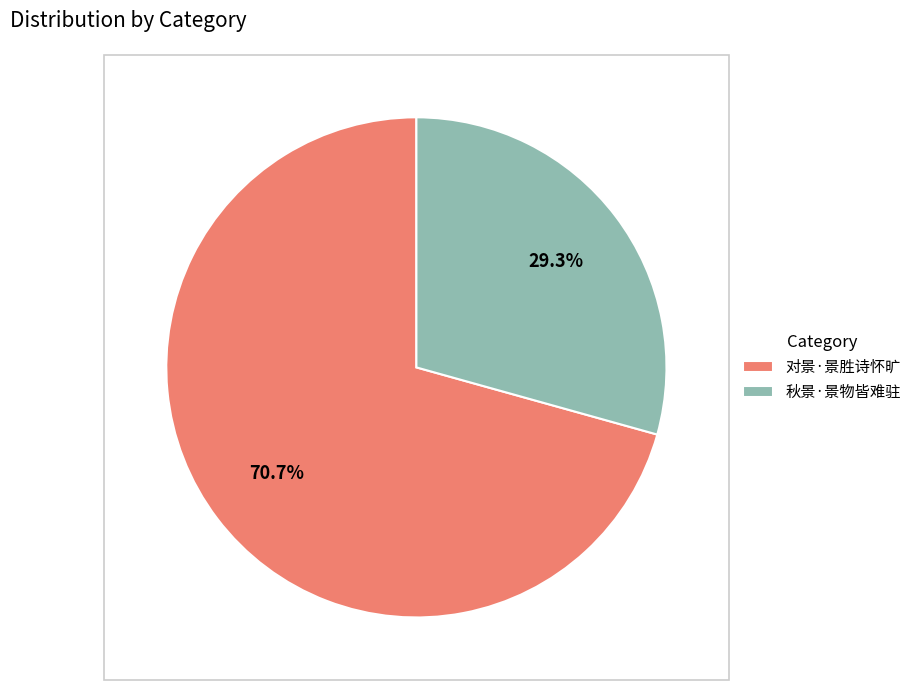

To the nearest percent, what portion does 秋景·景物皆难驻 represent?

29%